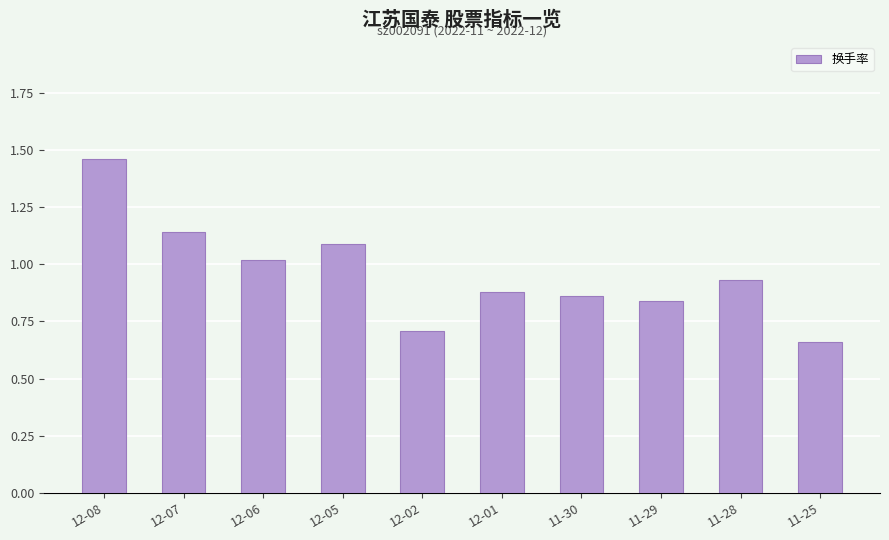

What position from the left is 12-05?

4